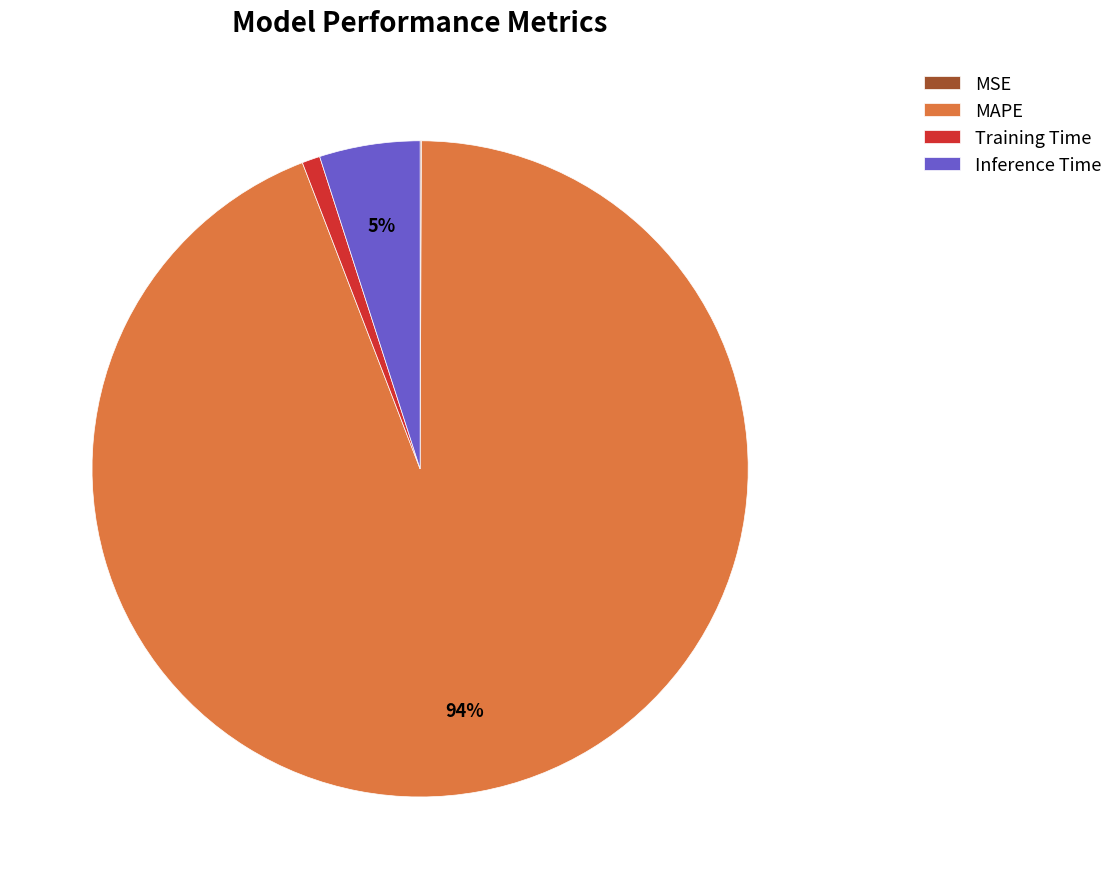

Which has a higher value, Training Time or Inference Time?

Inference Time